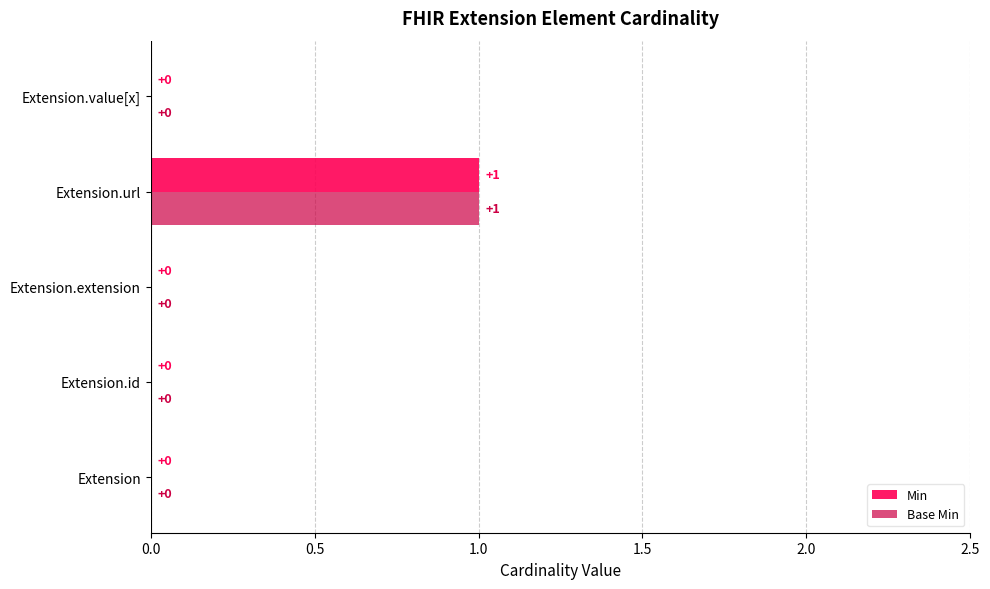

At which category is the sum across all series the highest?

Extension.url